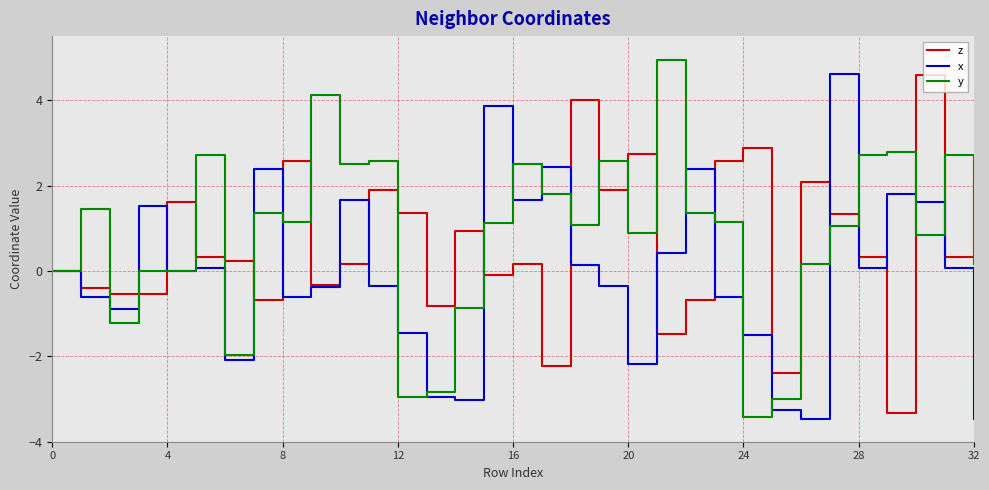

What is the minimum value for y?

-3.4